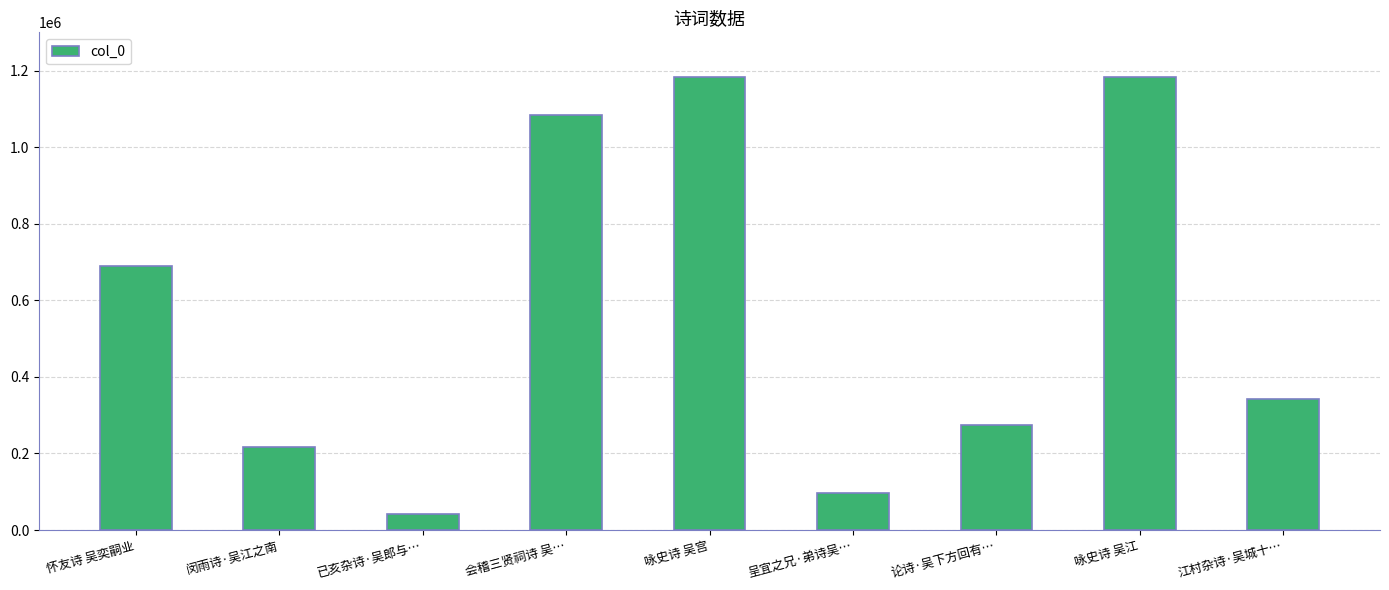

The value at 论诗·吴下方回有… is 275285. True or false?

True